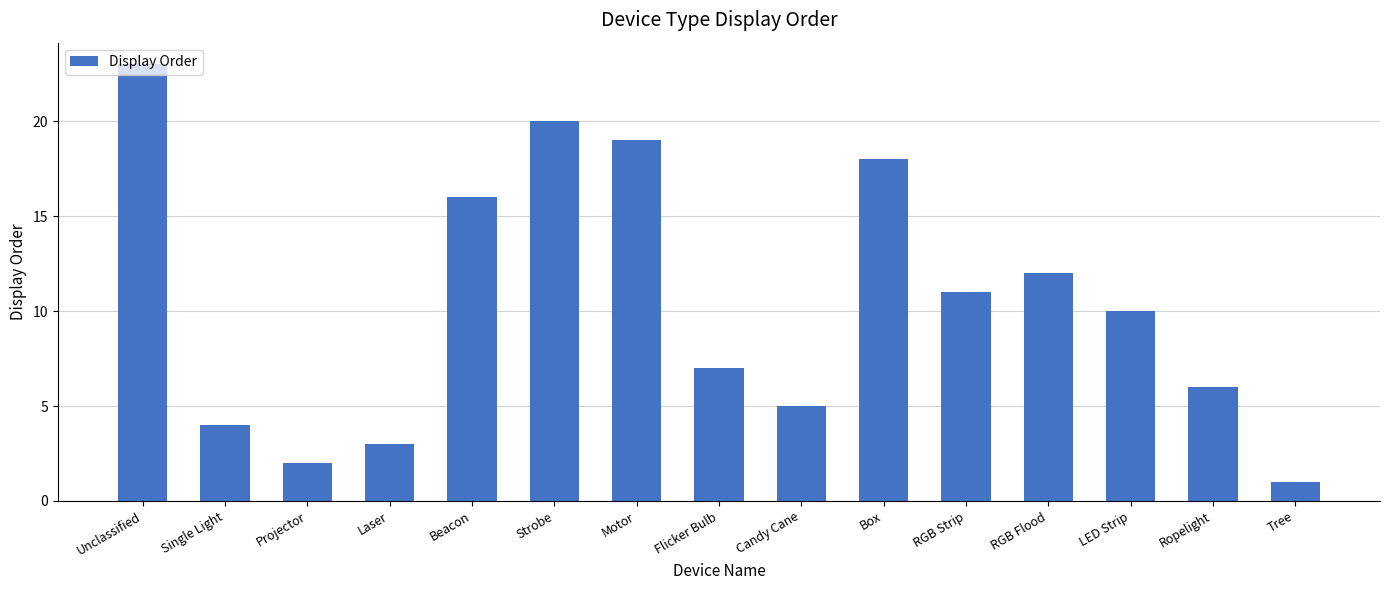

Rank the categories by value from lowest to highest.

Tree, Projector, Laser, Single Light, Candy Cane, Ropelight, Flicker Bulb, LED Strip, RGB Strip, RGB Flood, Beacon, Box, Motor, Strobe, Unclassified